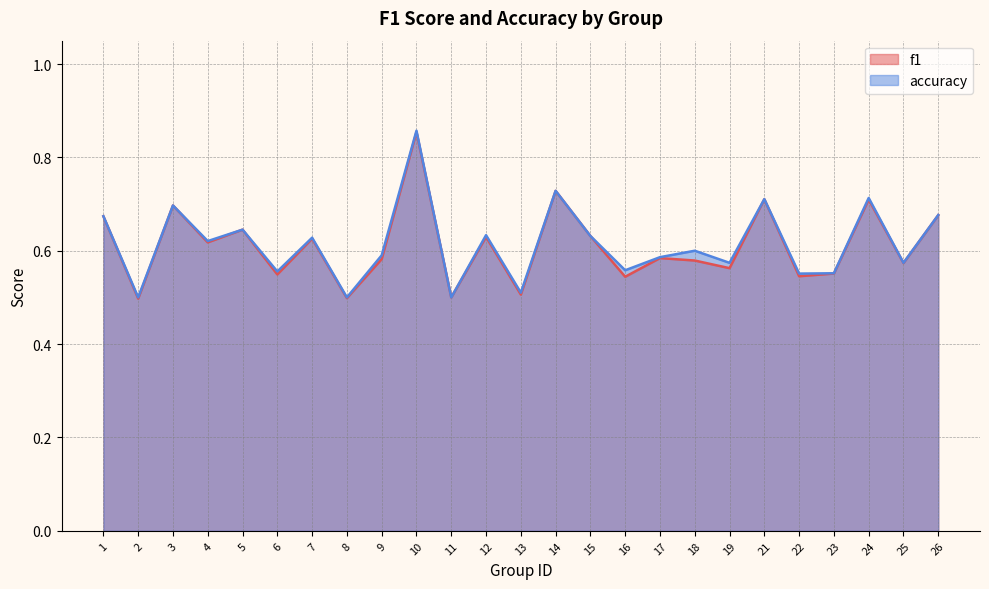

Rank the series by their maximum value, from lowest to highest.

f1, accuracy